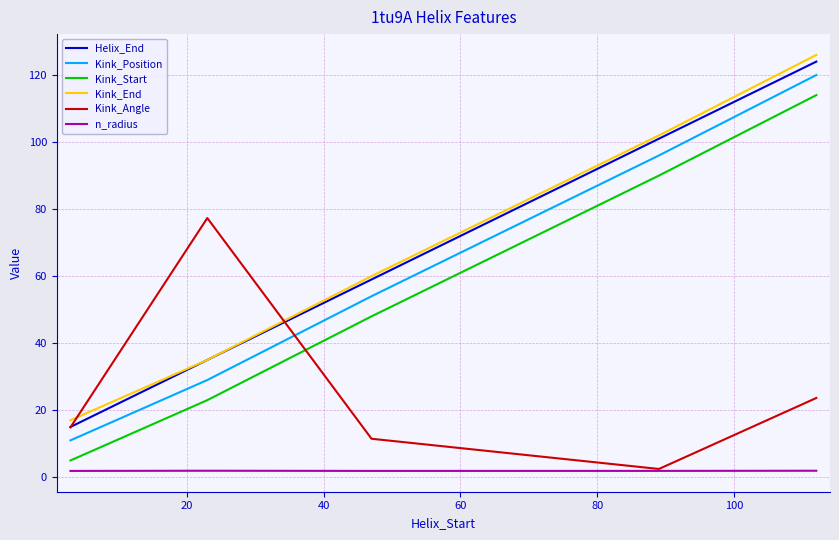

What is the lowest value of the Helix_End series?

15.0